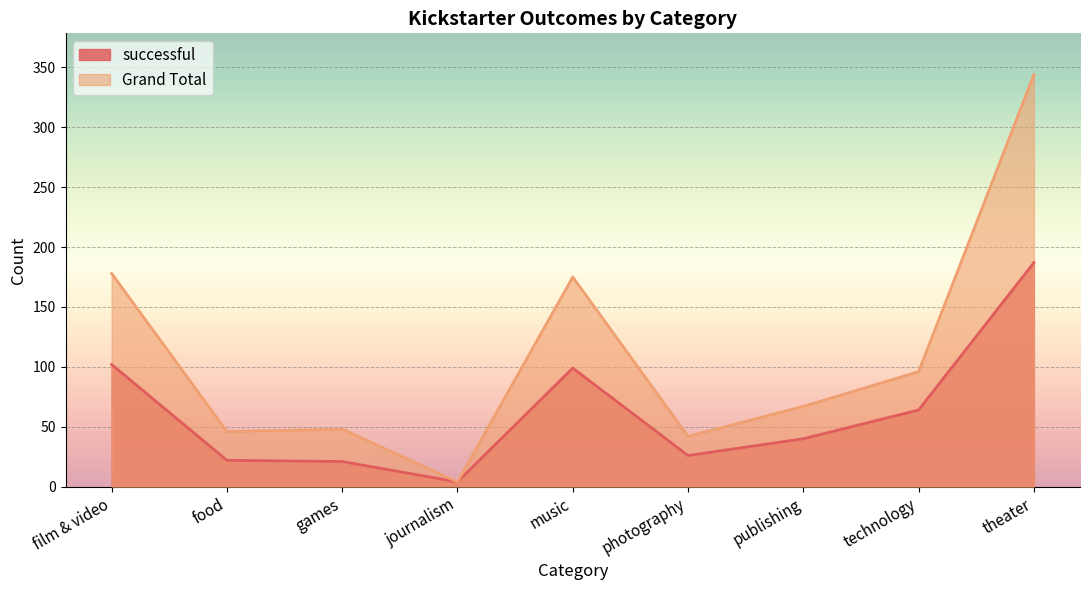

How many interior local valleys does the successful series have?

2